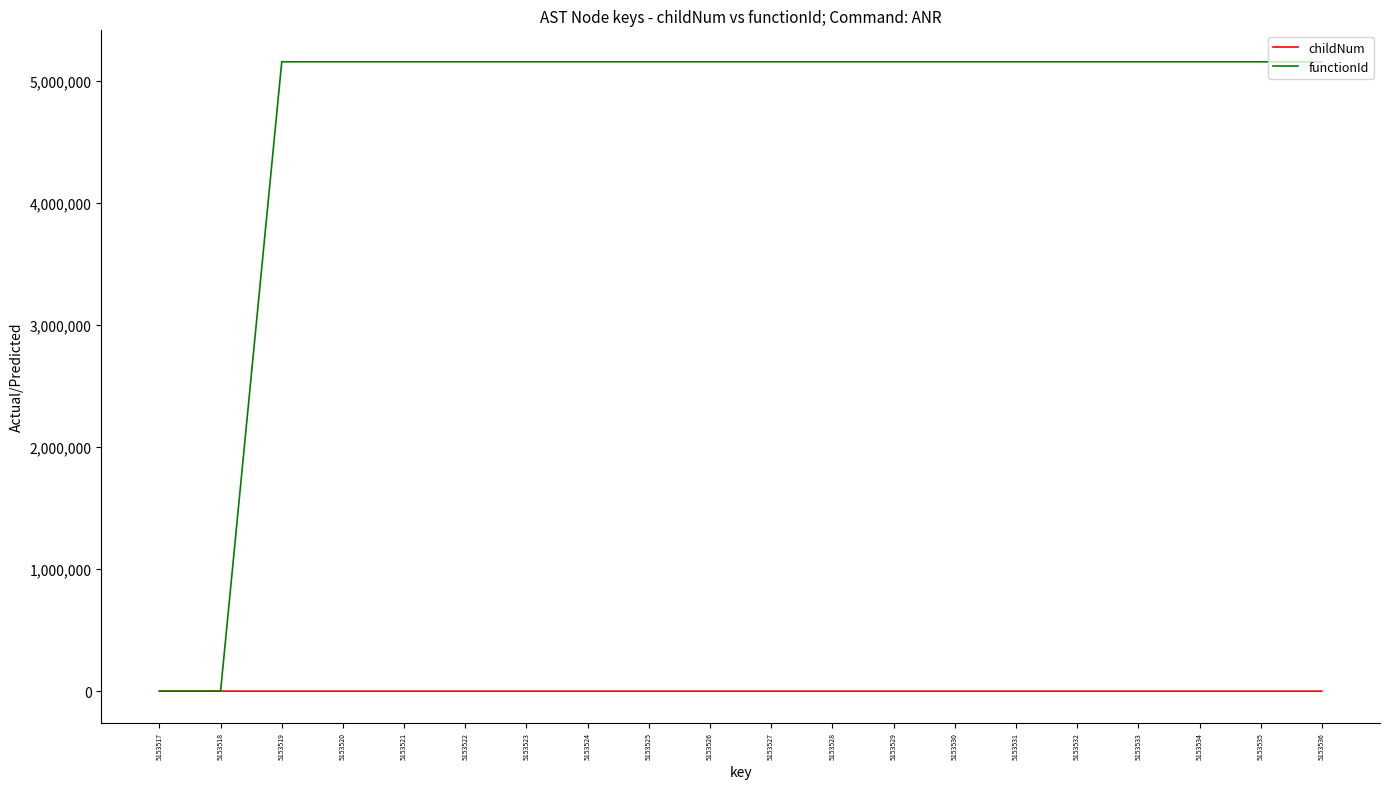

Rank the series by their average value, from highest to lowest.

functionId, childNum